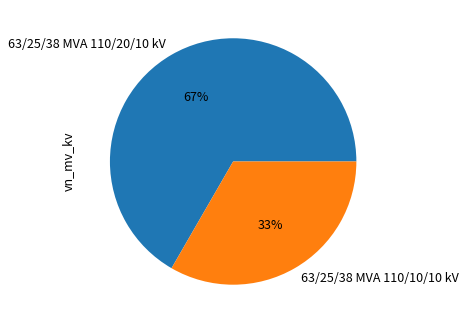

To the nearest percent, what is the combined percentage of 63/25/38 MVA 110/20/10 kV and 63/25/38 MVA 110/10/10 kV?

100%